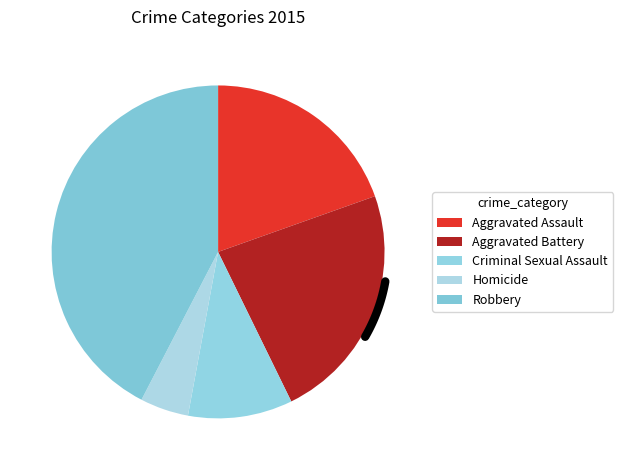

To the nearest percent, what percentage of the pie is Robbery?

42%